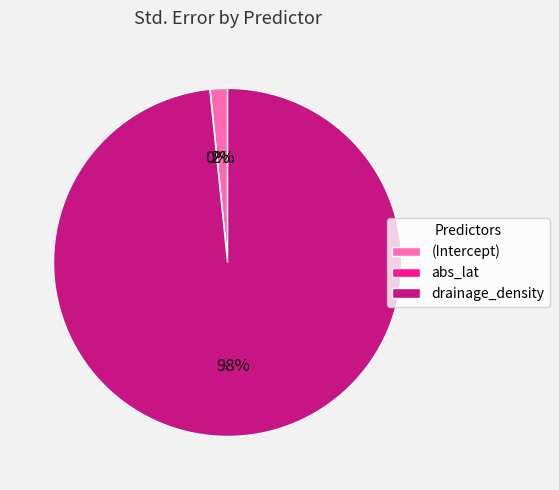

What percentage is the (Intercept) slice, to the nearest percent?

2%